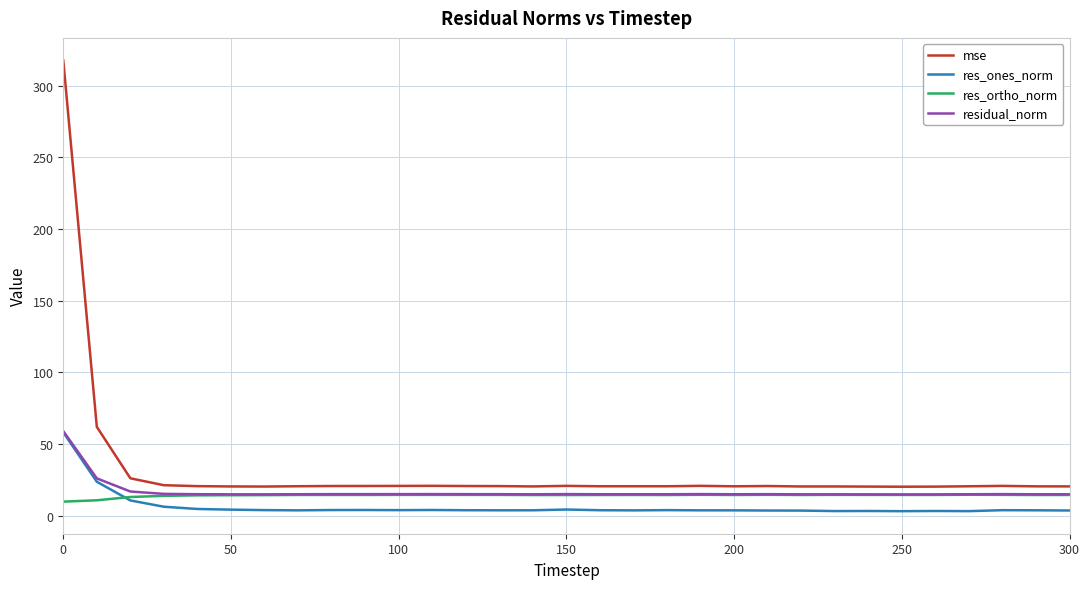

What is the maximum value for res_ones_norm?

58.3